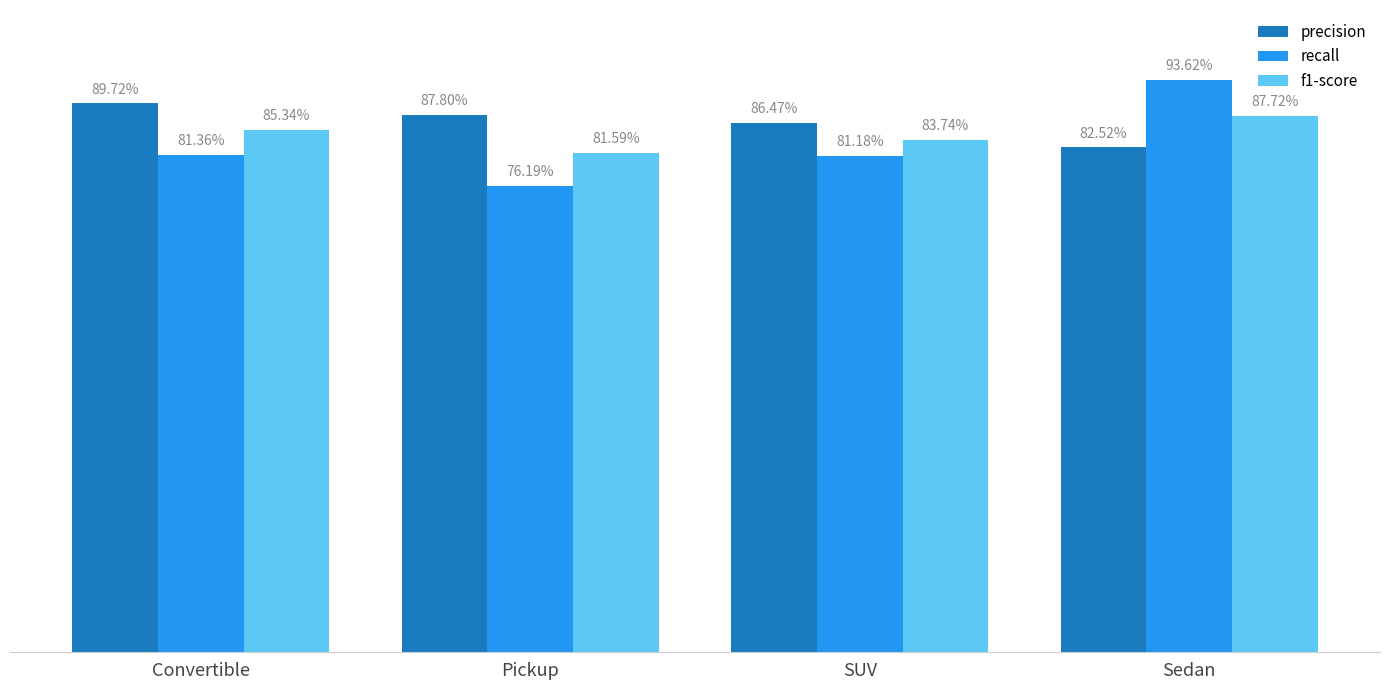

Is it true that f1-score equals 1.4 at Pickup?

False